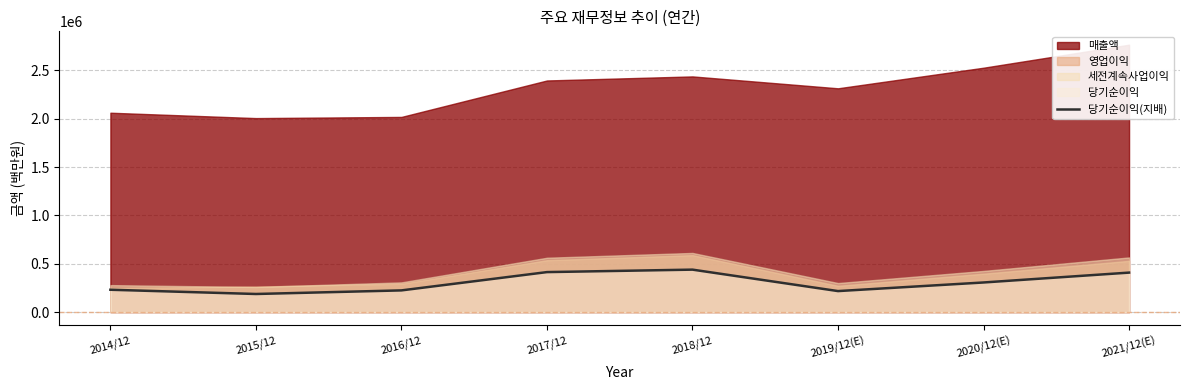

The value of 당기순이익(지배) at 2021/12(E) is 408159. True or false?

True